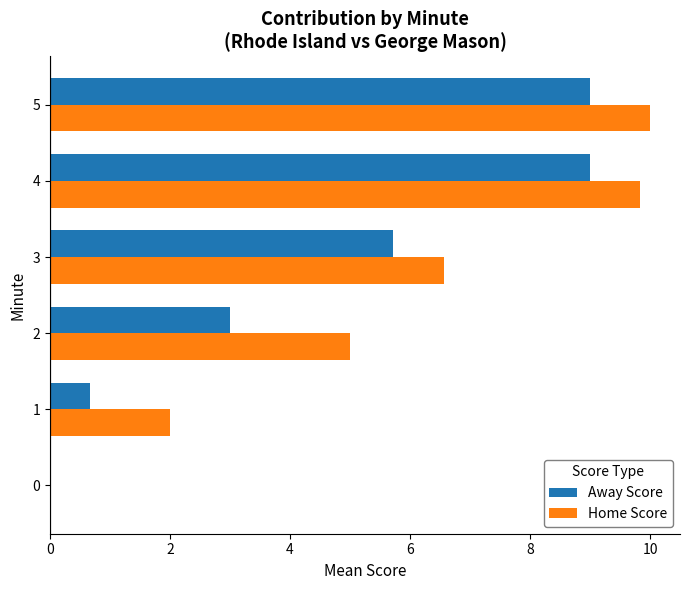

What are all the series names shown in the legend?

Away Score, Home Score